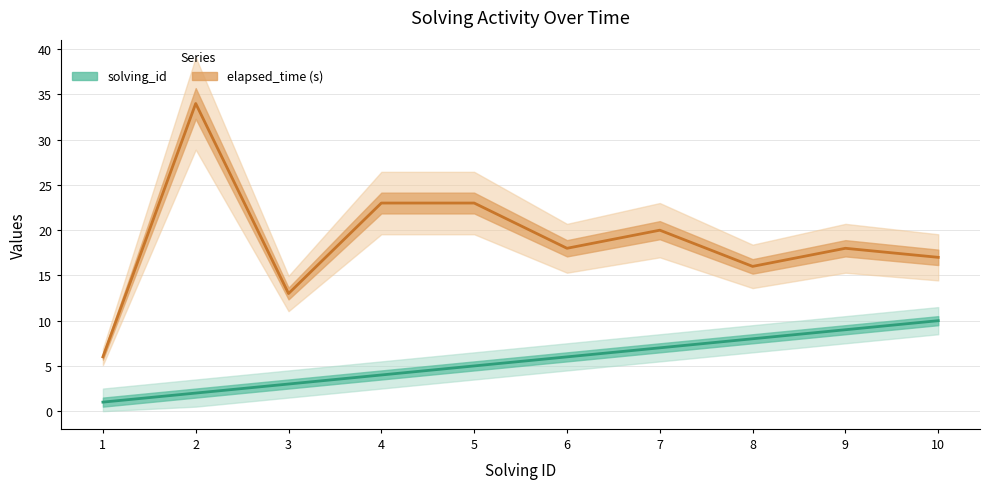

Where is the first local minimum for elapsed_time (s)?

3